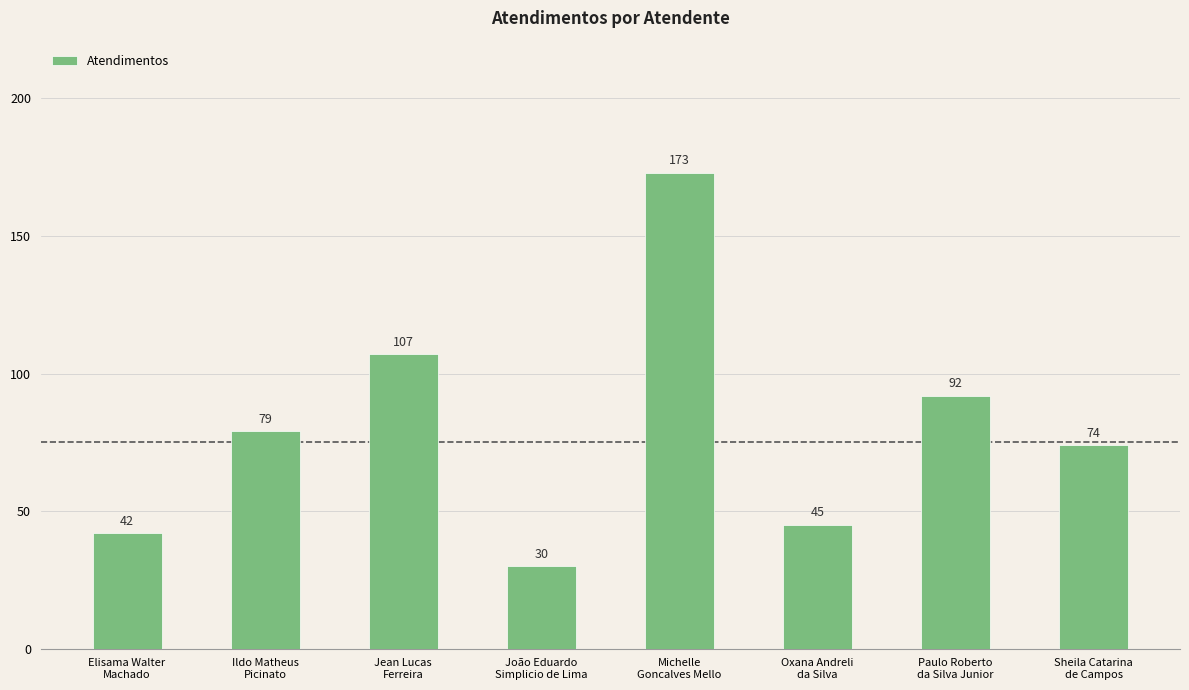

At which label is the value closest to 101?

Jean Lucas
Ferreira